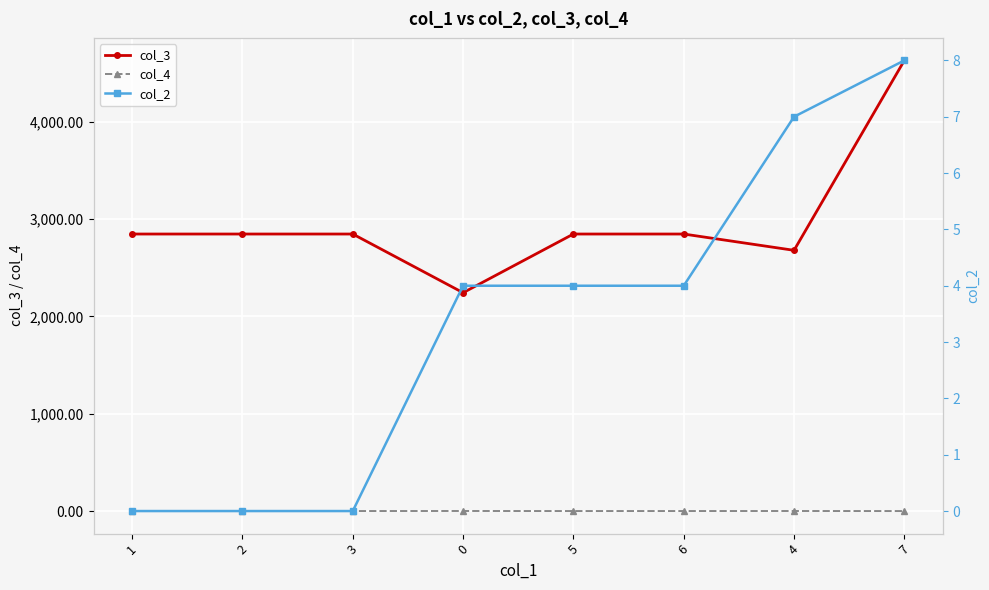

True or false: col_3 has more than 0 points higher than both neighbors.

False